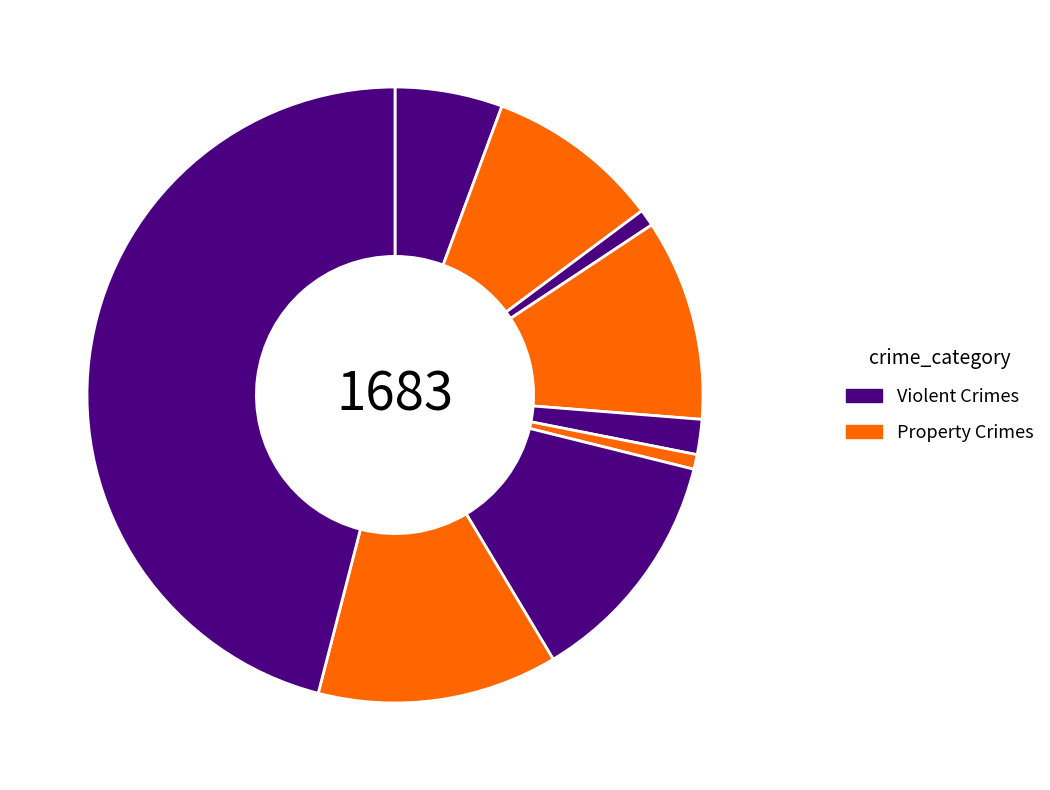

Is there a majority slice in this chart?

No